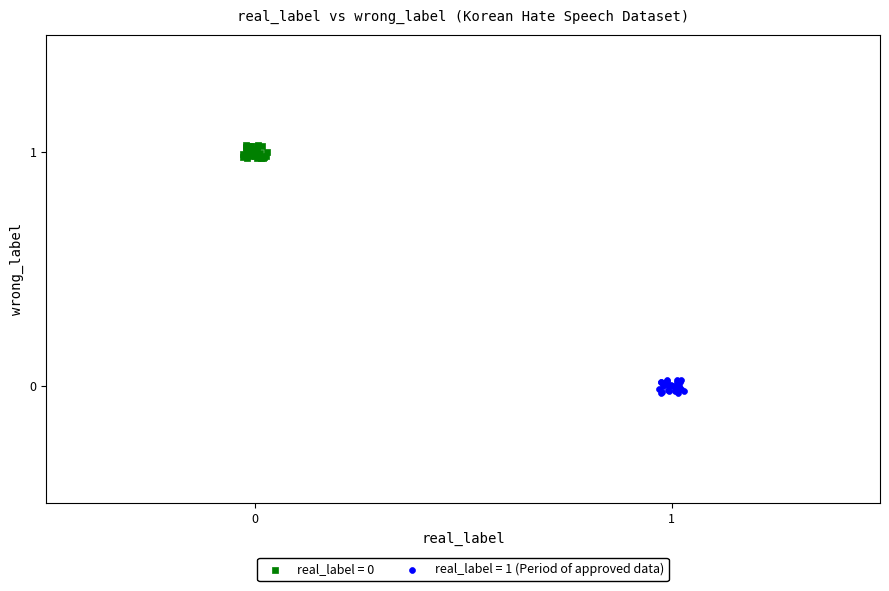

Which series contains the lowest Y value?

real_label = 1 (Period of approved data)